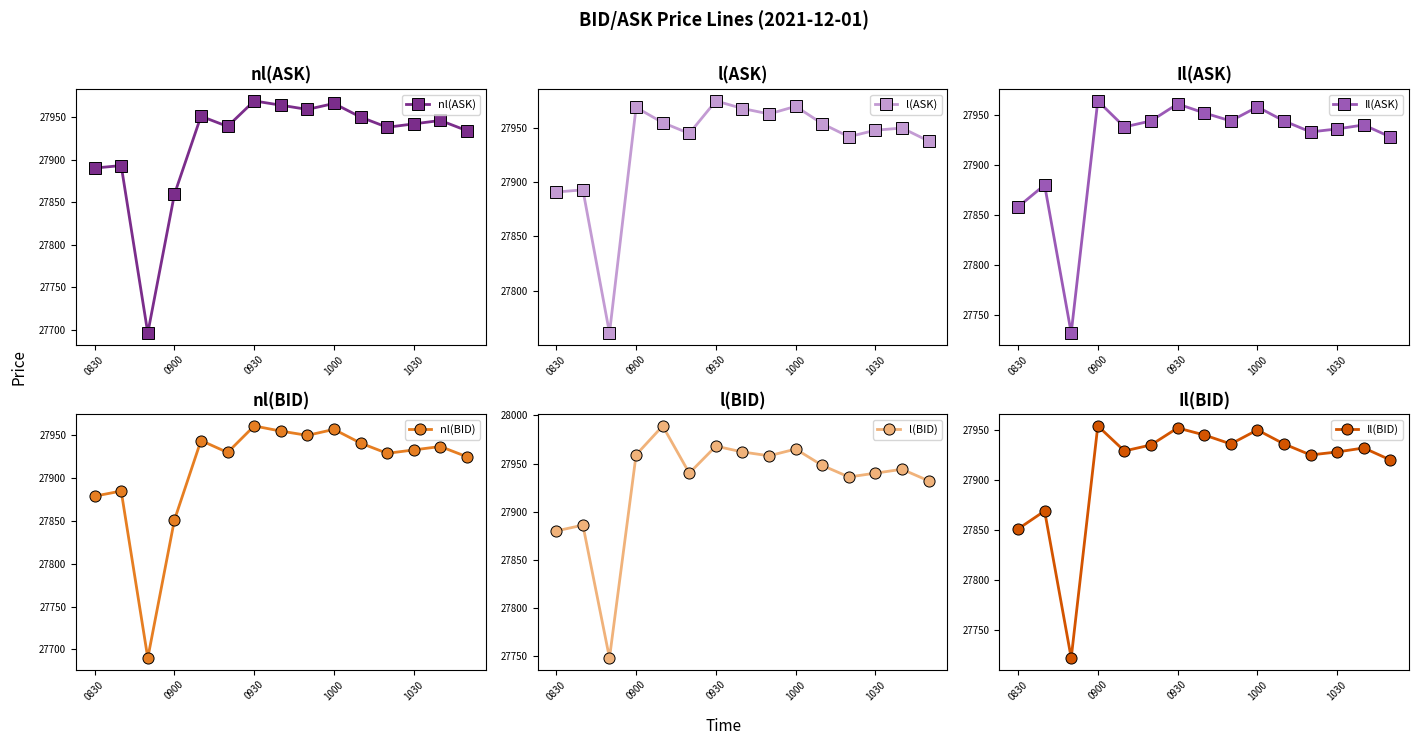

What is the lowest value of the nl(ASK) series?

27696